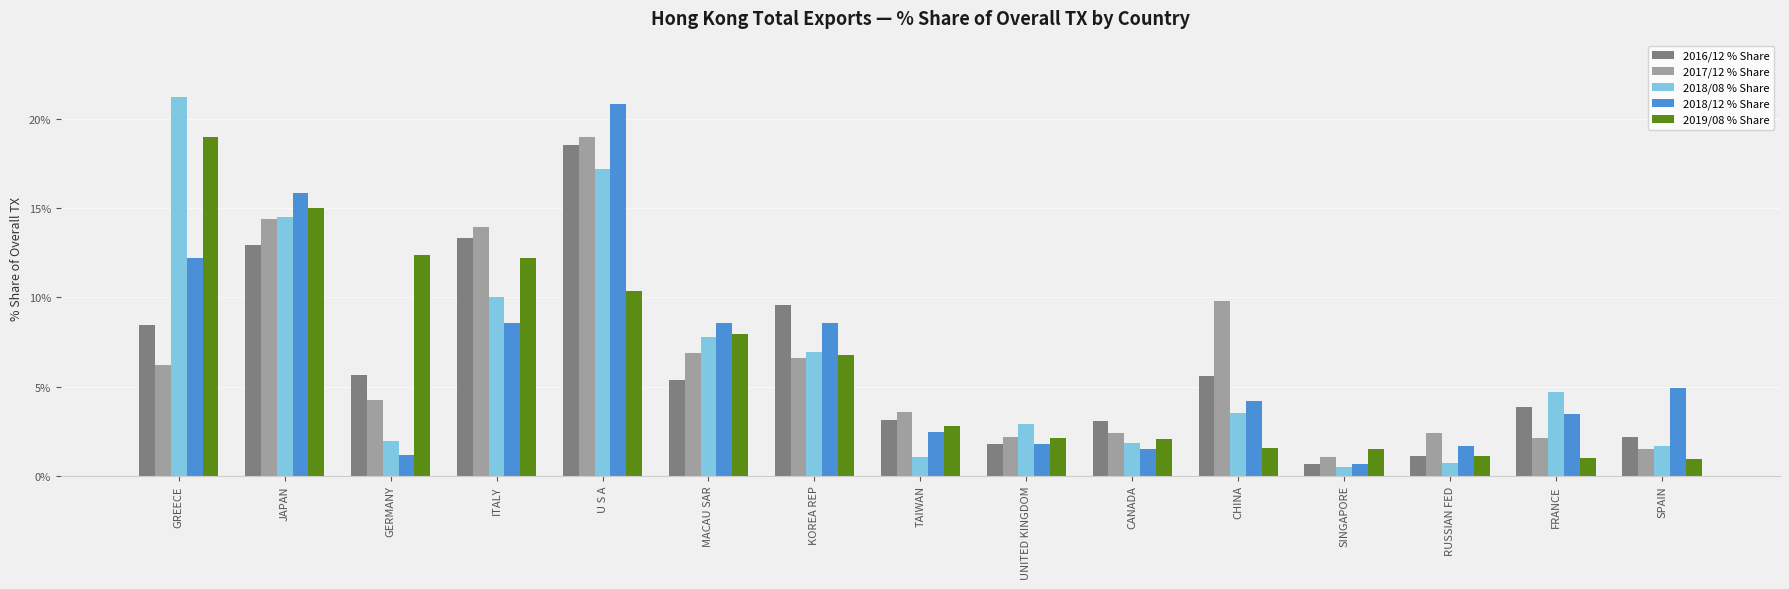

How many bars are there in total?

75